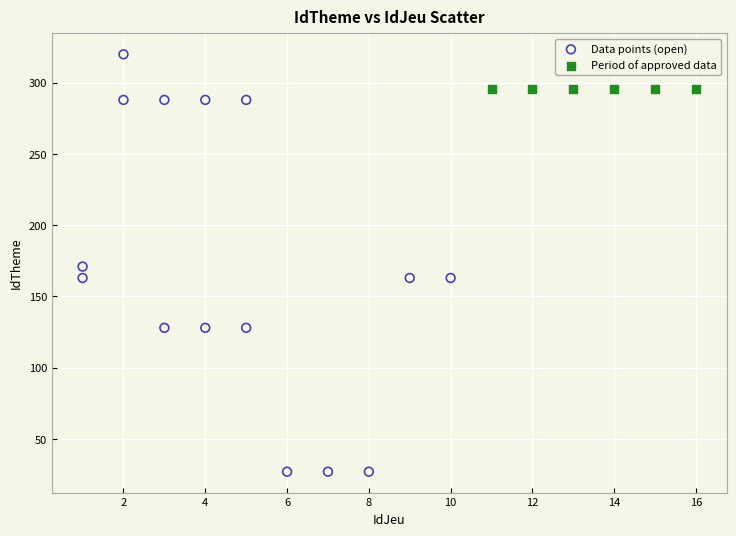

Which series contains the highest Y value?

Data points (open)